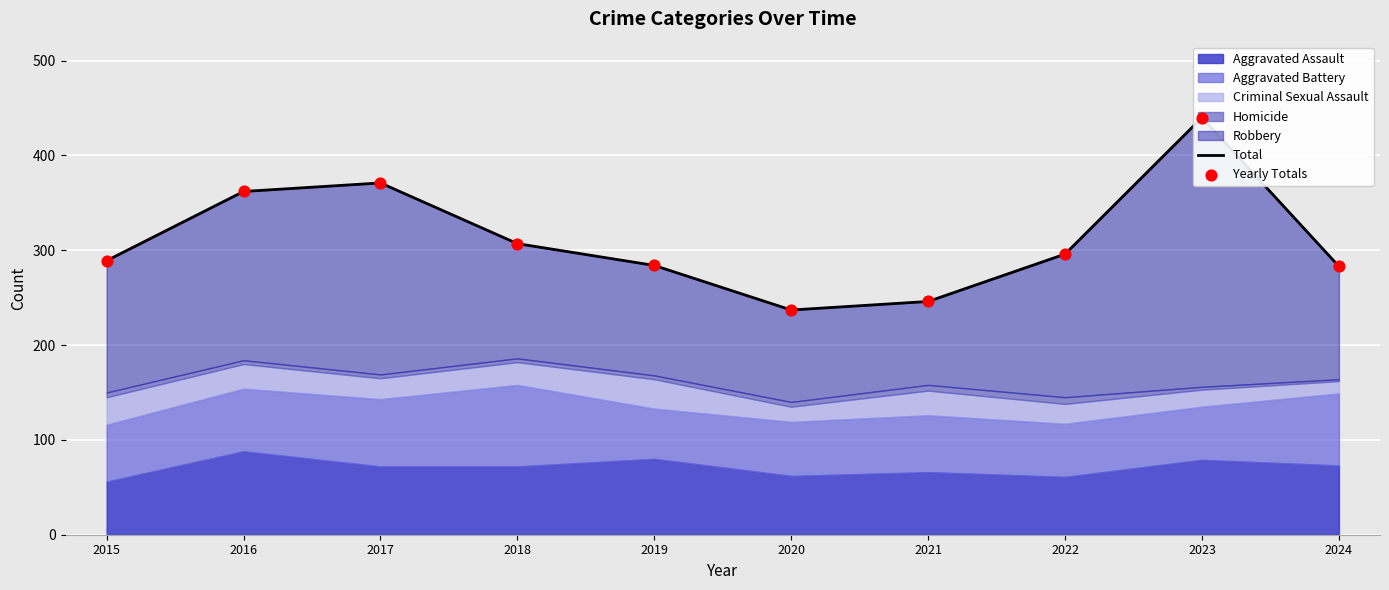

Which series has the largest Y range (max minus min)?

Total